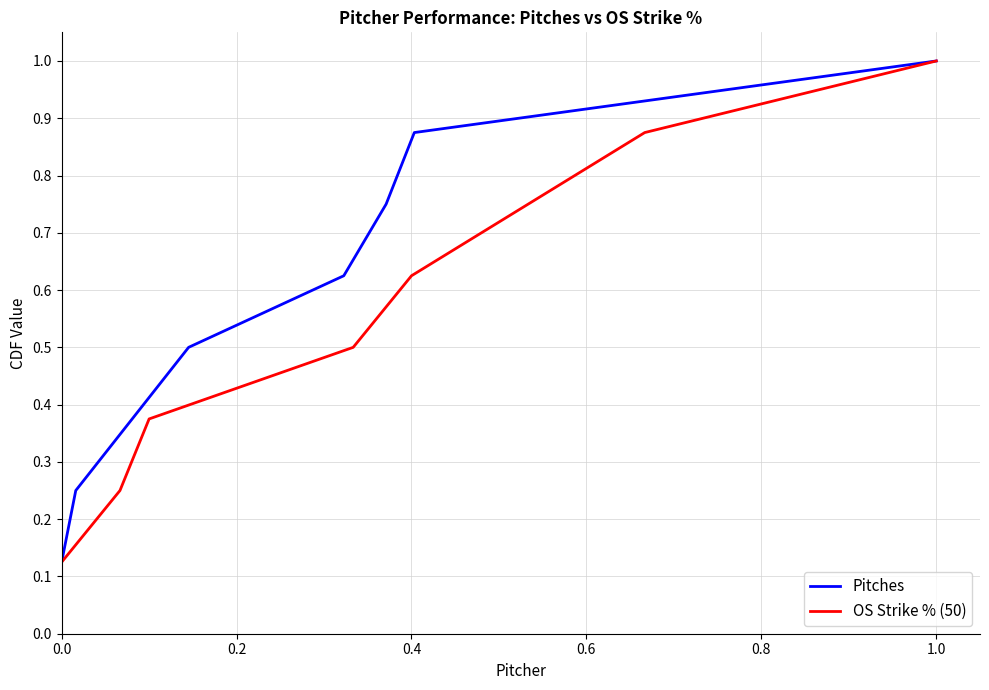

Count the Pitches values in the range 0 to 1.

8